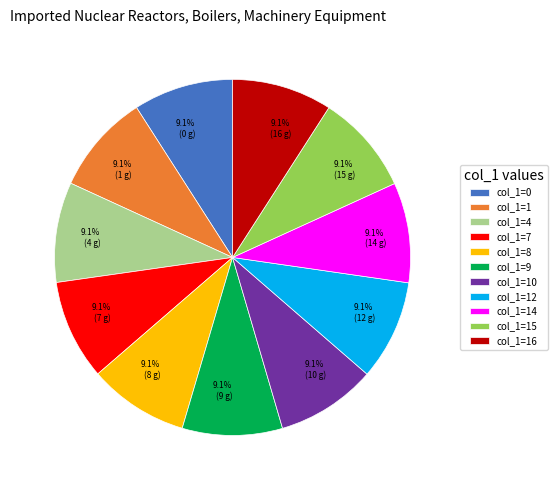

What is the ratio of the value at col_1=9 to the value at col_1=15?

1.0